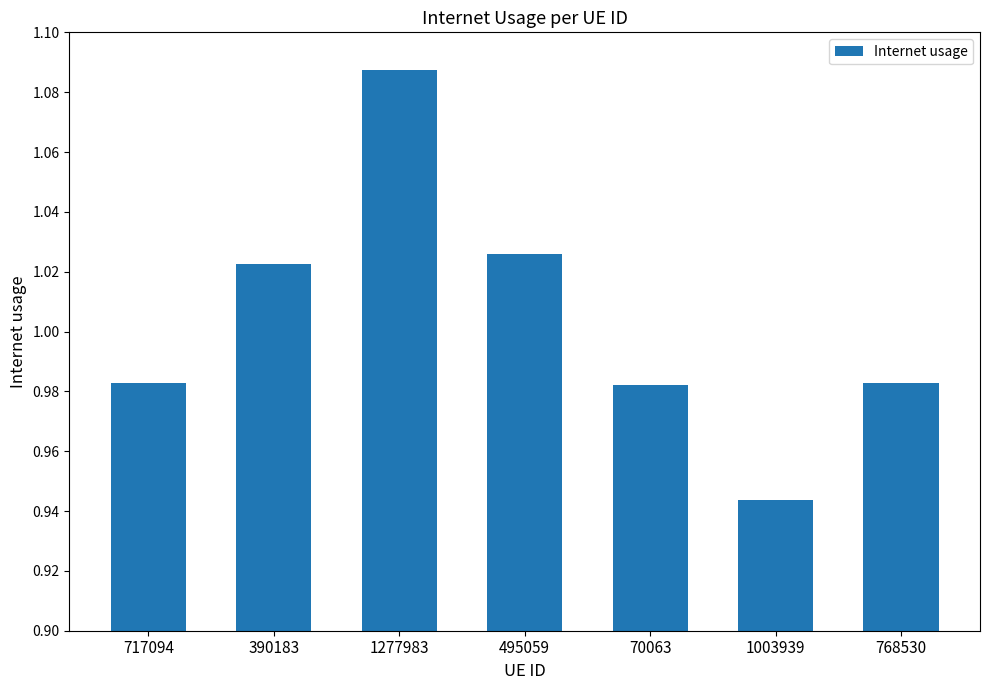

At which category does the chart reach its peak across all series?

1277983